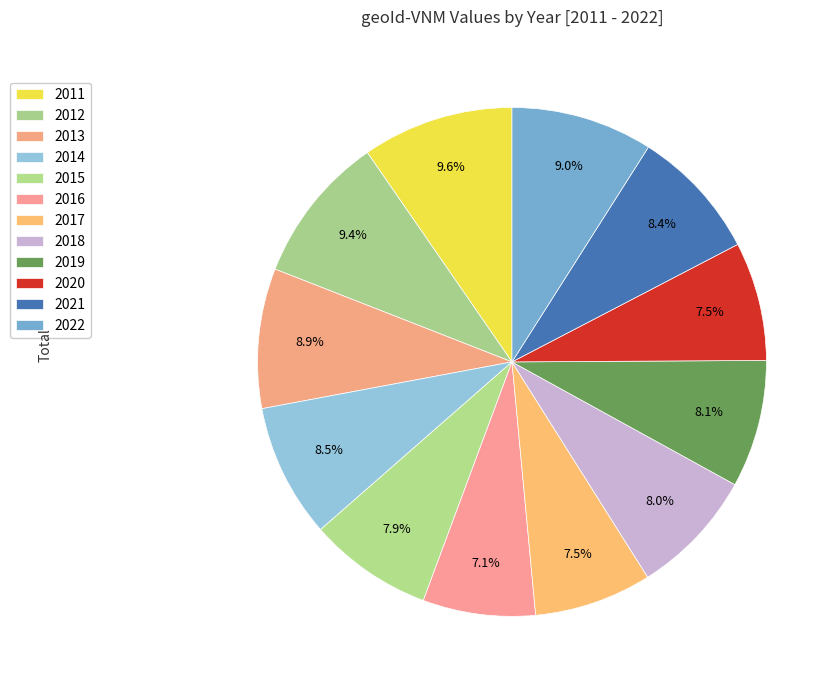

How many slices are in this pie chart?

12